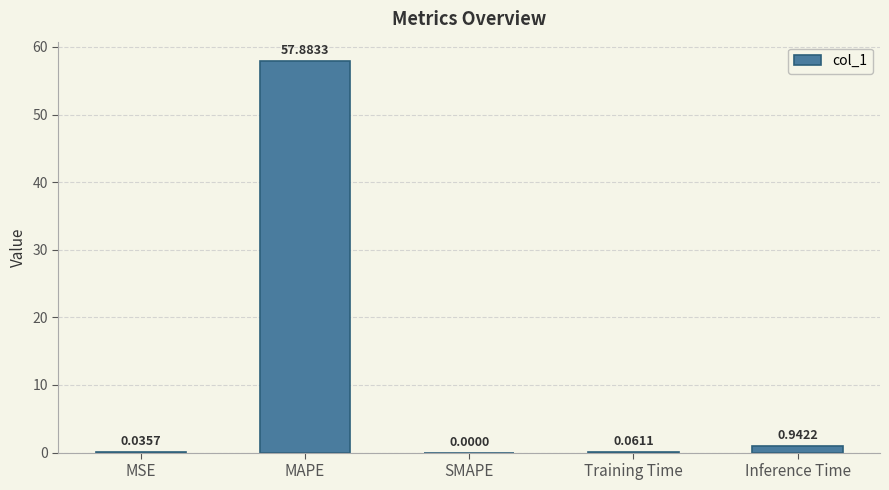

True or false: the data shows 0.0 at SMAPE.

True